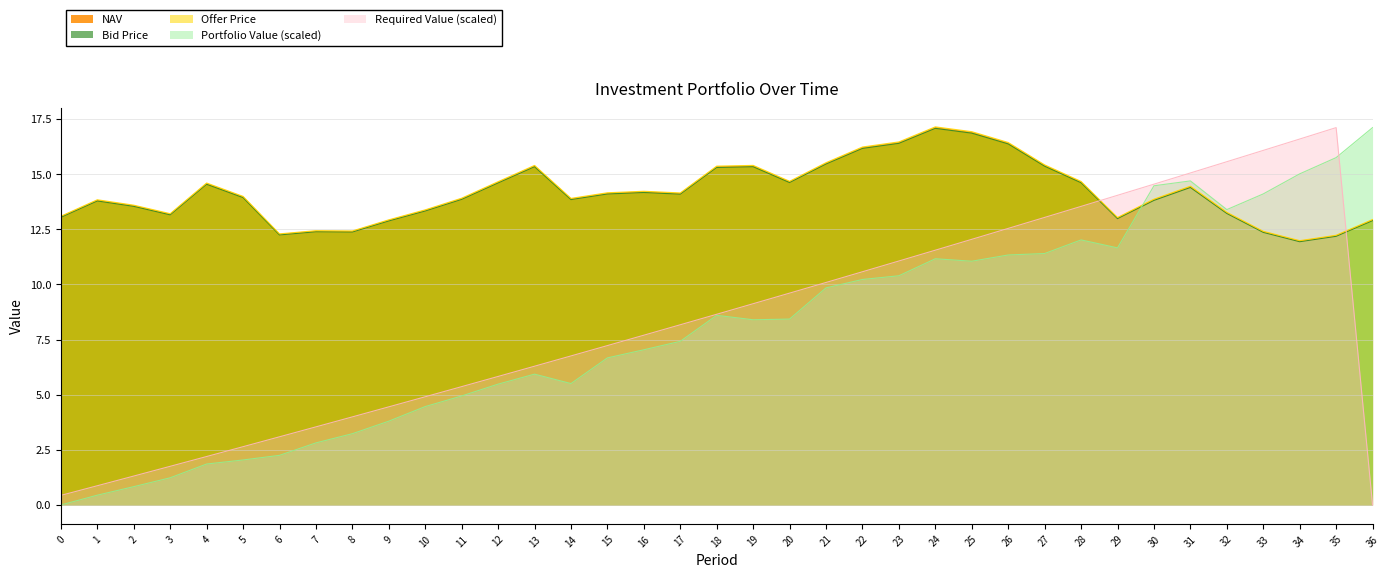

Is the value of NAV at 0 greater than the value of Offer Price at 31?

No